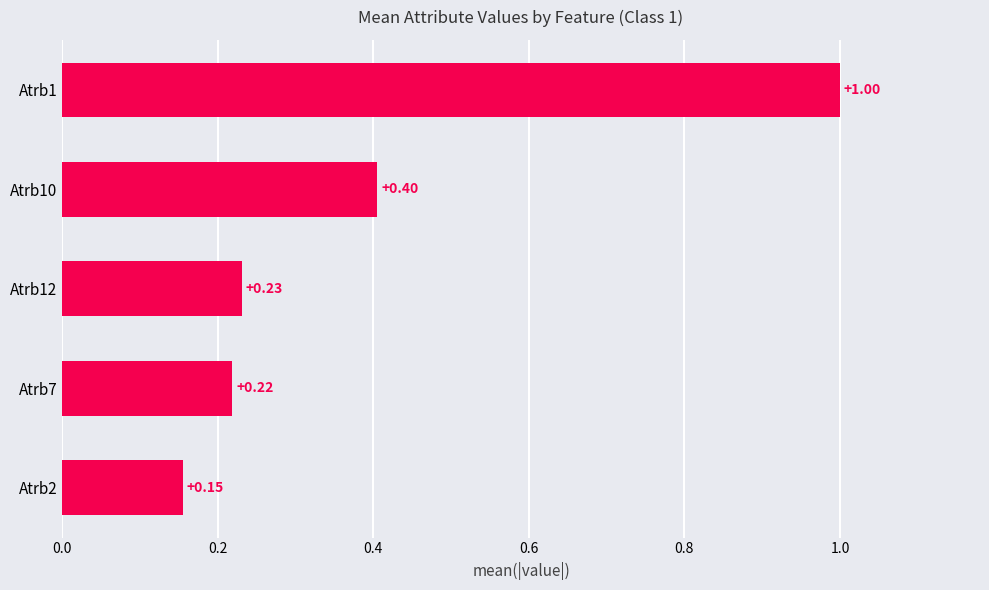

Does the chart contain stacked bars?

No